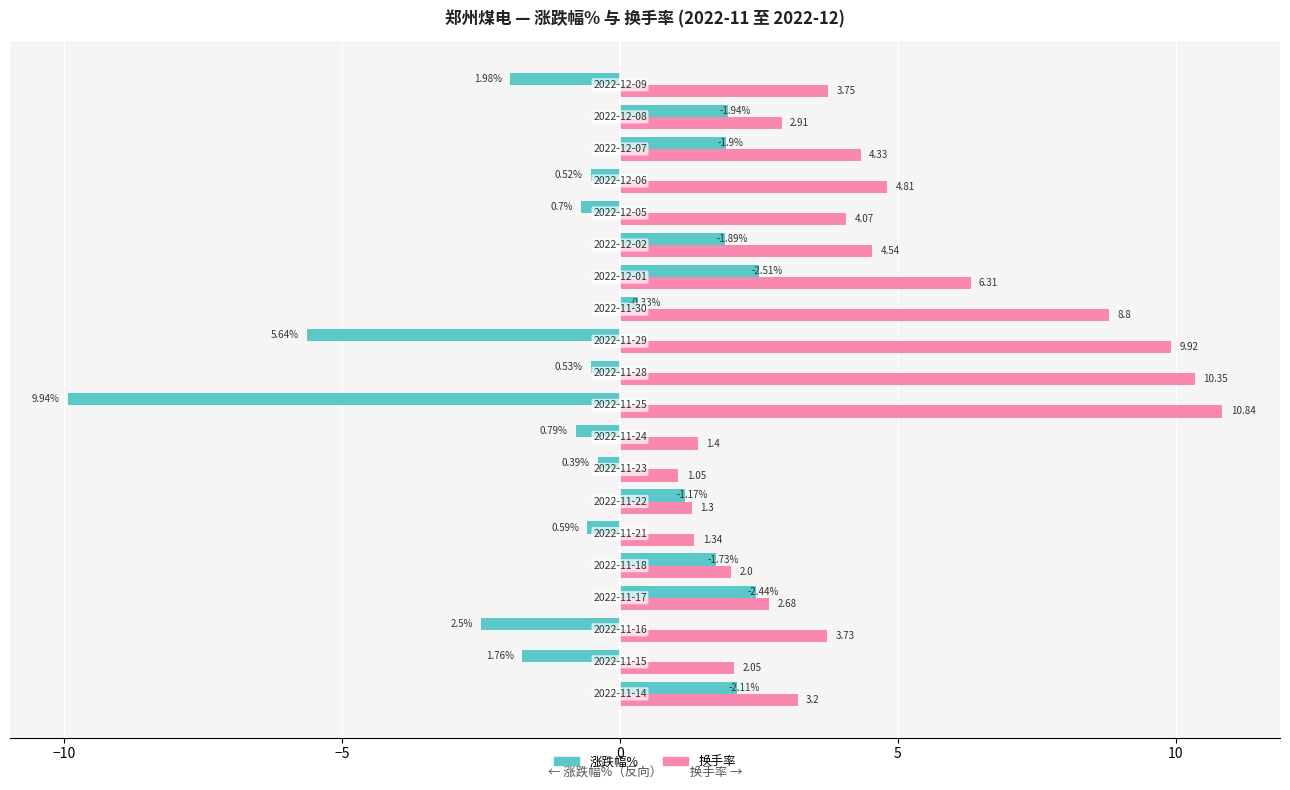

List the series in order of their peak value, highest first.

换手率, 涨跌幅%